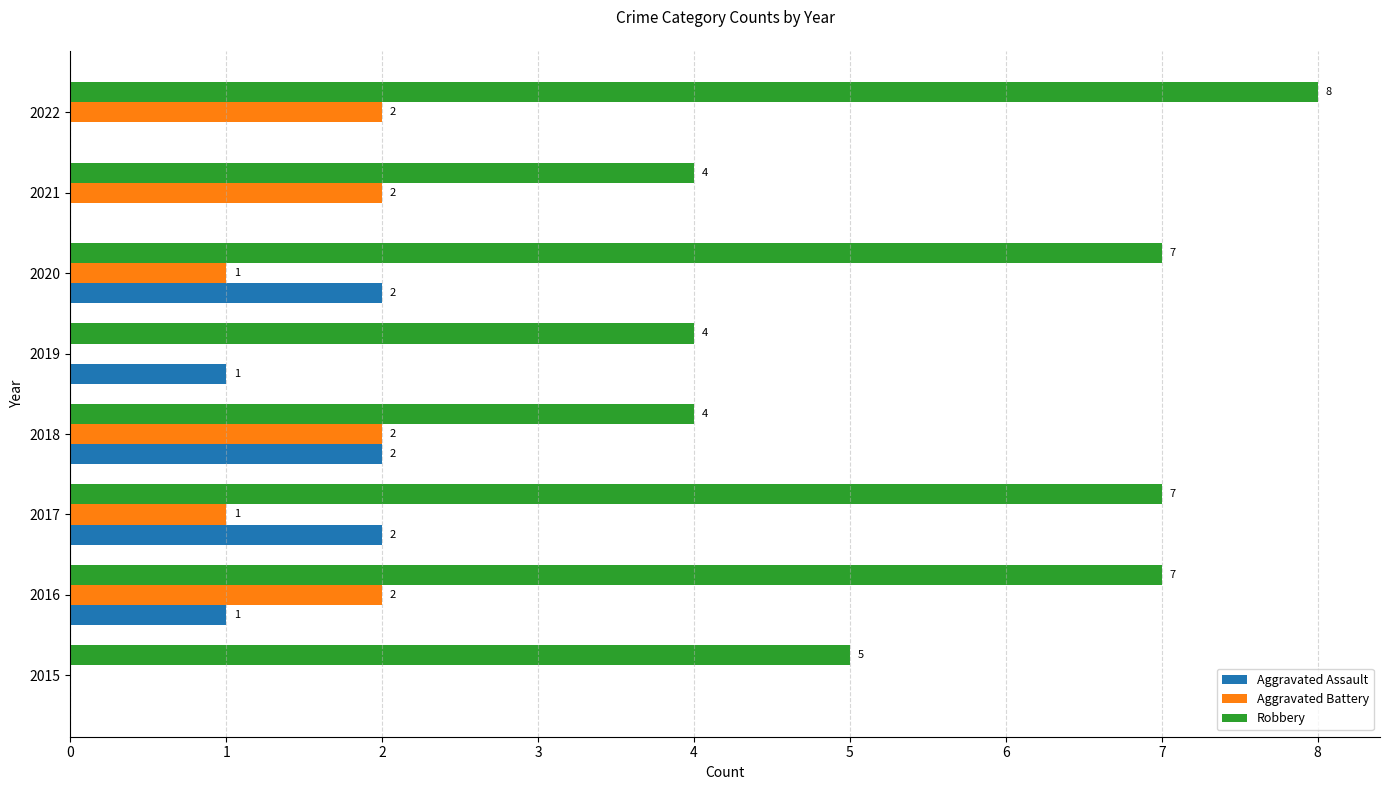

Which series has the largest total across all categories?

Robbery